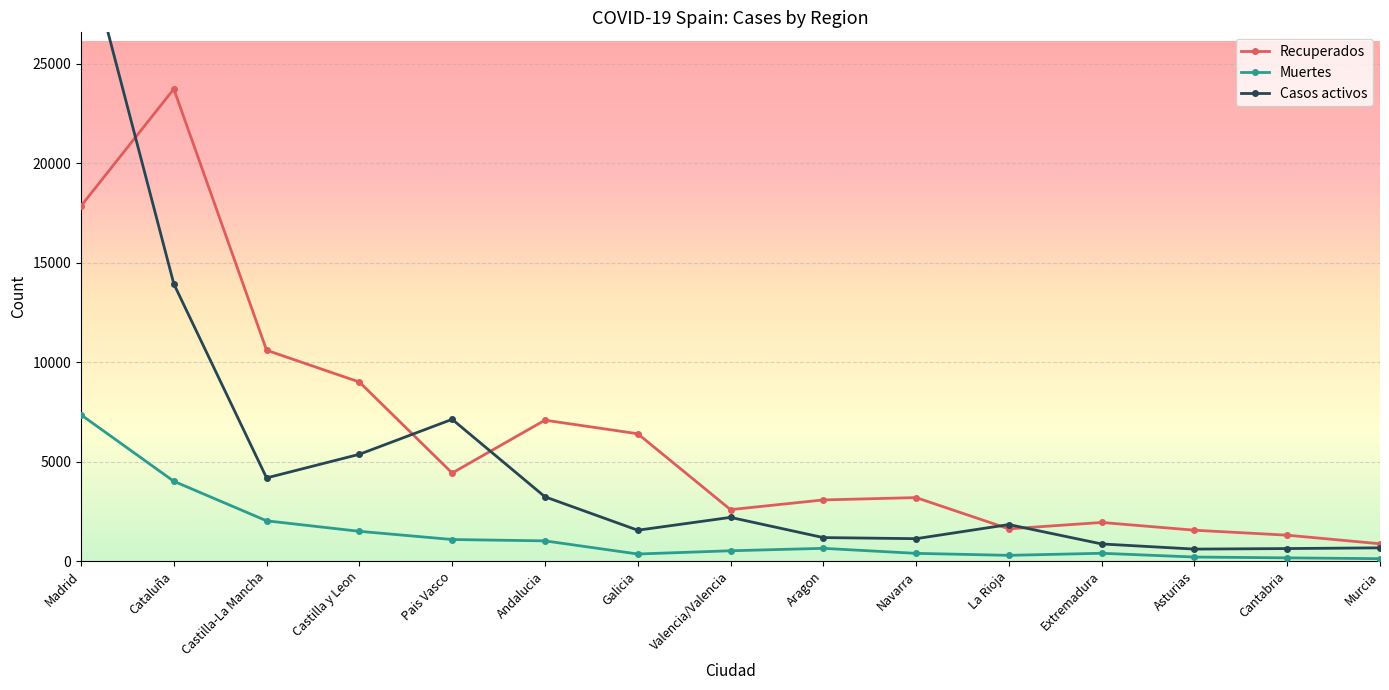

Reading right to left, list all the values displayed in this chart.

Recuperados: 867	1299	1549	1939	1616	3189	3071	2583	6399	7081	4423	8998	10597	23733	17850
Muertes: 117	158	200	389	285	385	637	515	352	1013	1081	1493	2021	4009	7351
Casos activos: 662	626	599	858	1833	1123	1178	2194	1548	3229	7124	5366	4178	13934	31762